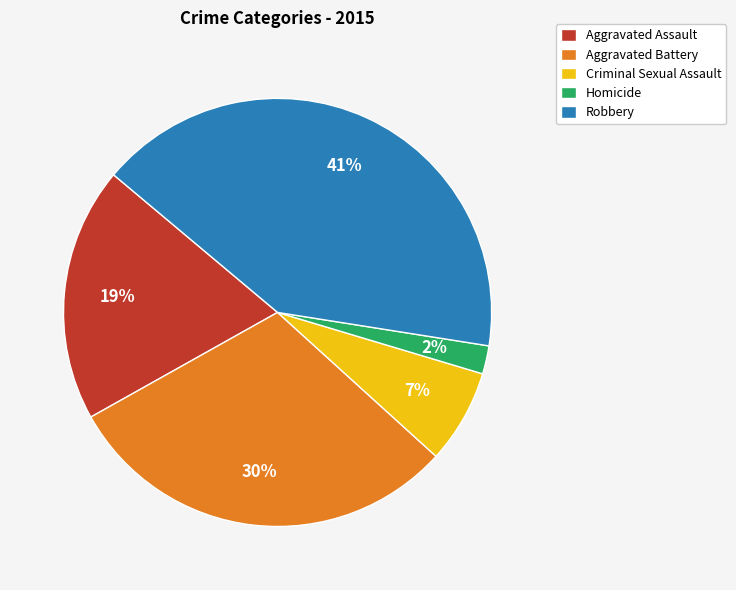

Is the sum of Aggravated Assault and Robbery greater than half?

Yes